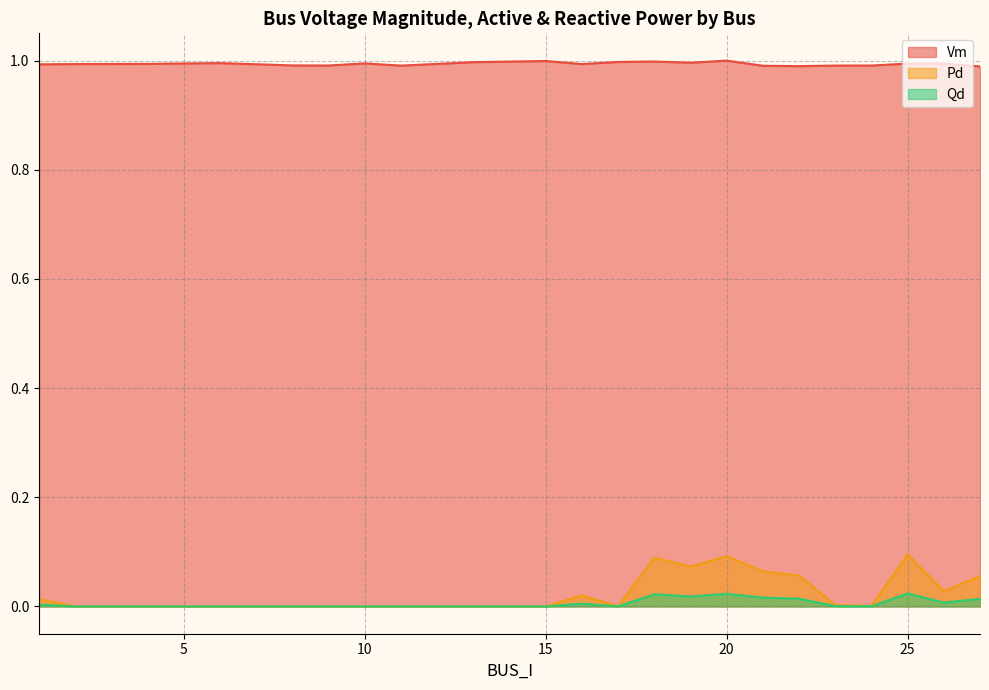

How many interior local valleys does the Qd series have?

4